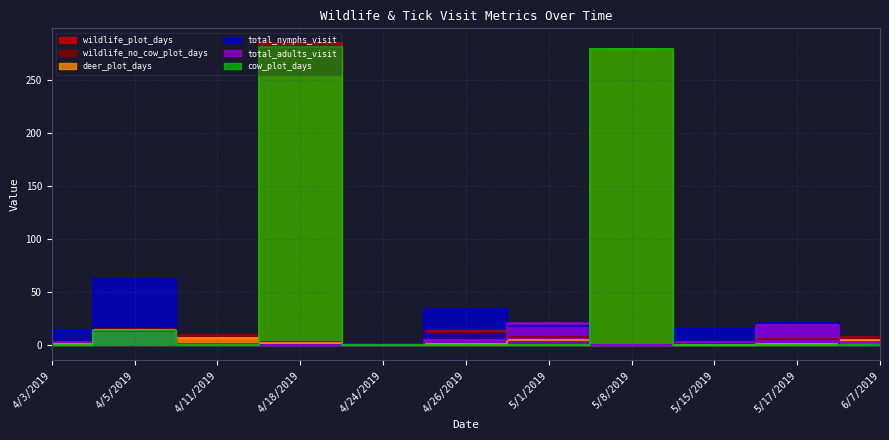

At which category is the sum across all series the highest?

4/18/2019